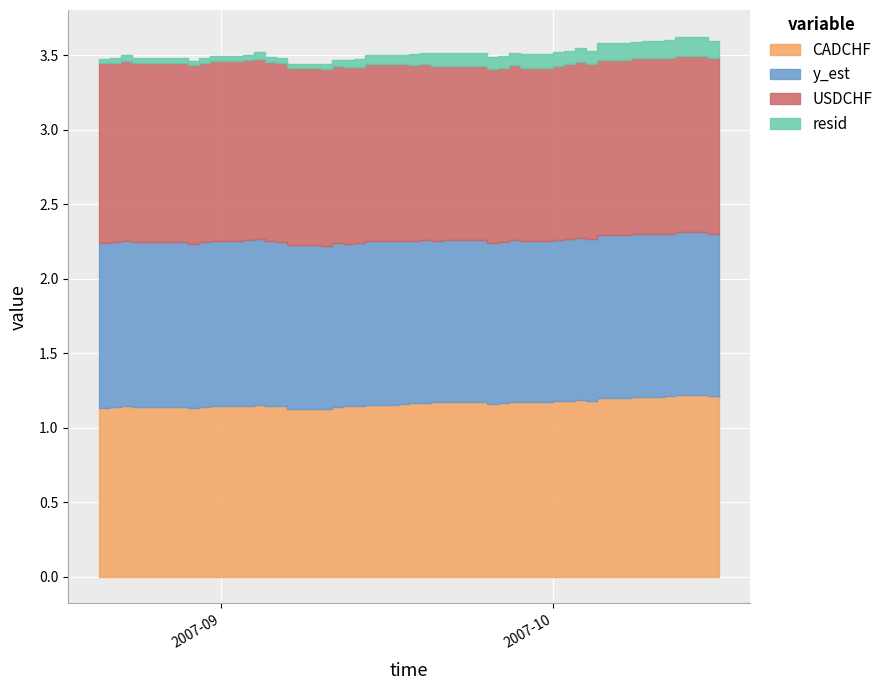

True or false: USDCHF and resid cross at least once.

False